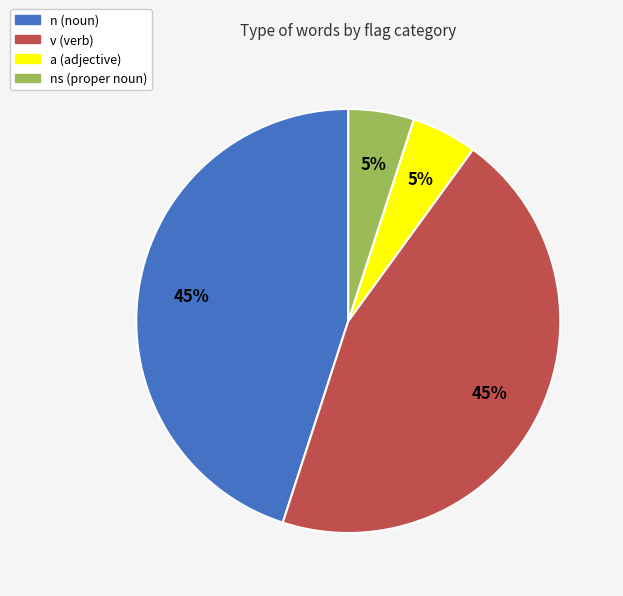

To the nearest percent, what is the average slice percentage?

25%